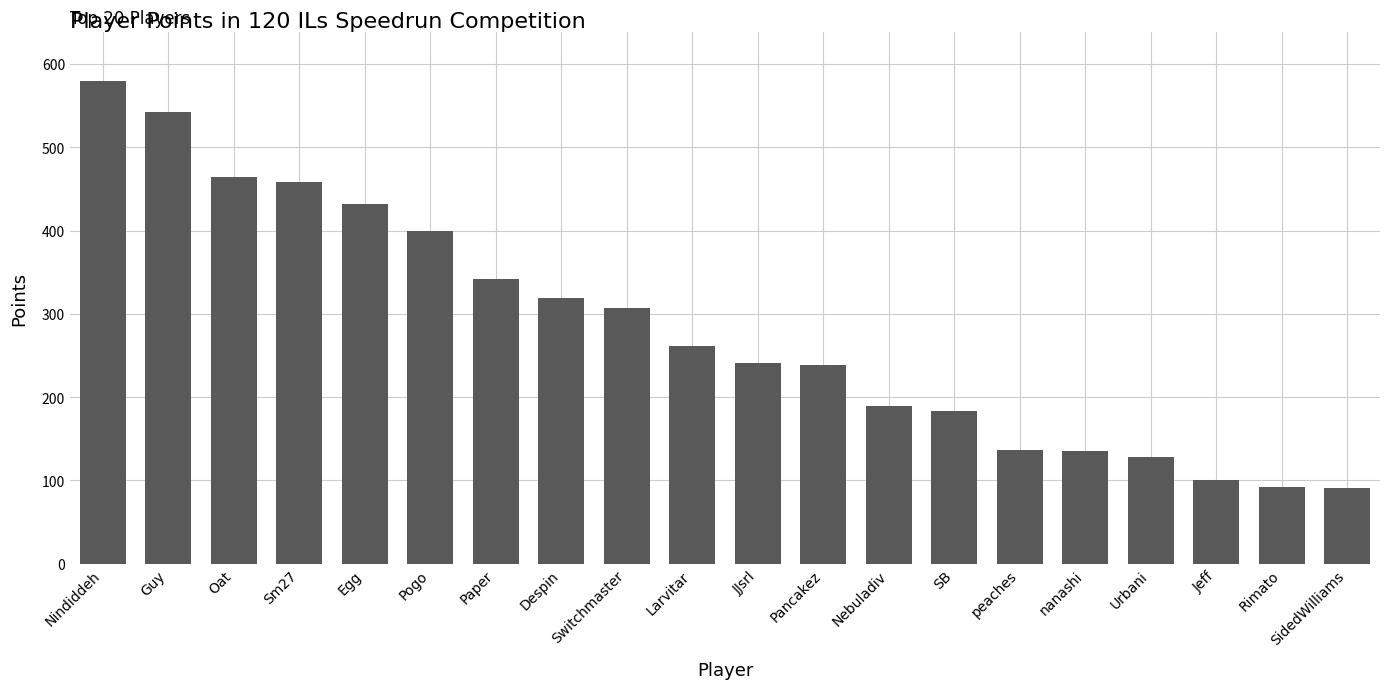

True or false: the data shows 183 at SB.

True